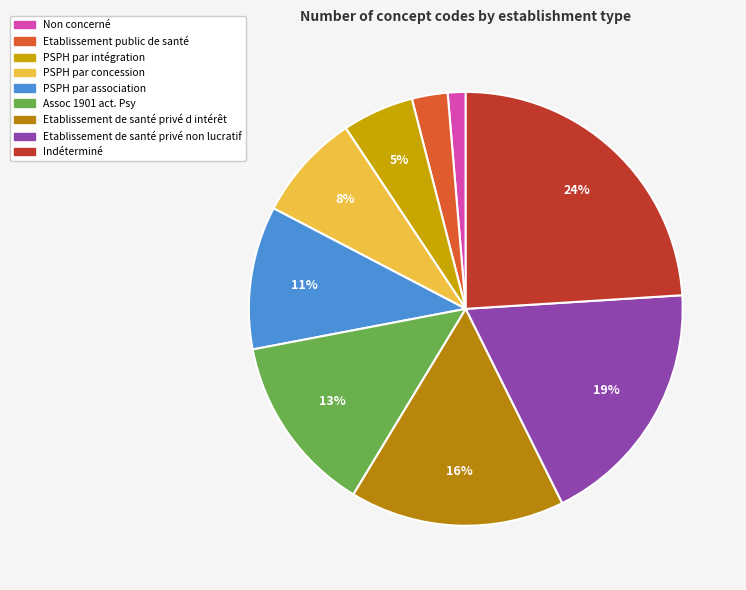

To the nearest percent, what percentage of the pie is Etablissement de santé privé d intérêt?

16%